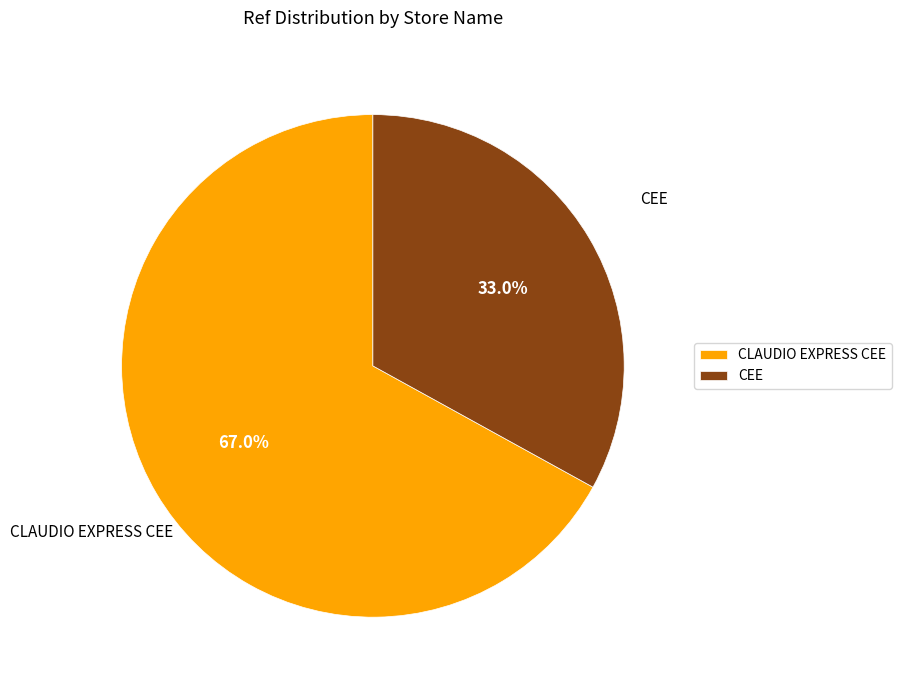

What is the ratio of the value at CLAUDIO EXPRESS CEE to the value at CEE?

2.0